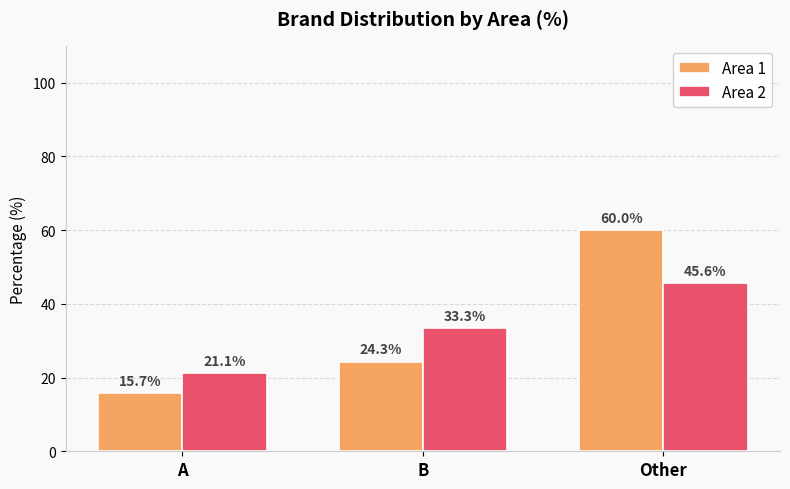

What are all the series names shown in the legend?

Area 1, Area 2